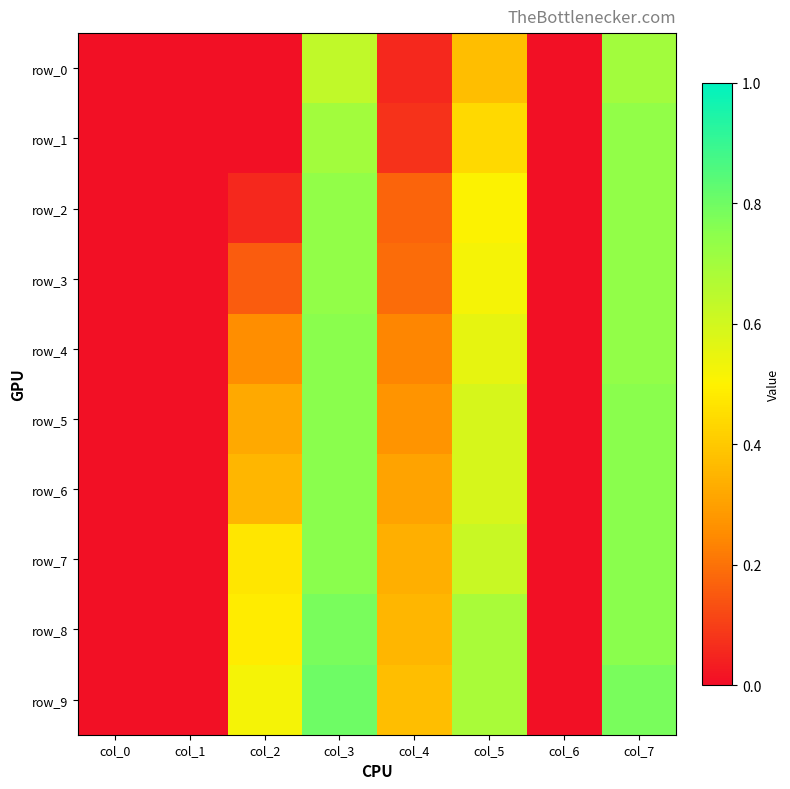

Is the value of row_6 at col_5 greater than the value of row_0 at col_7?

No